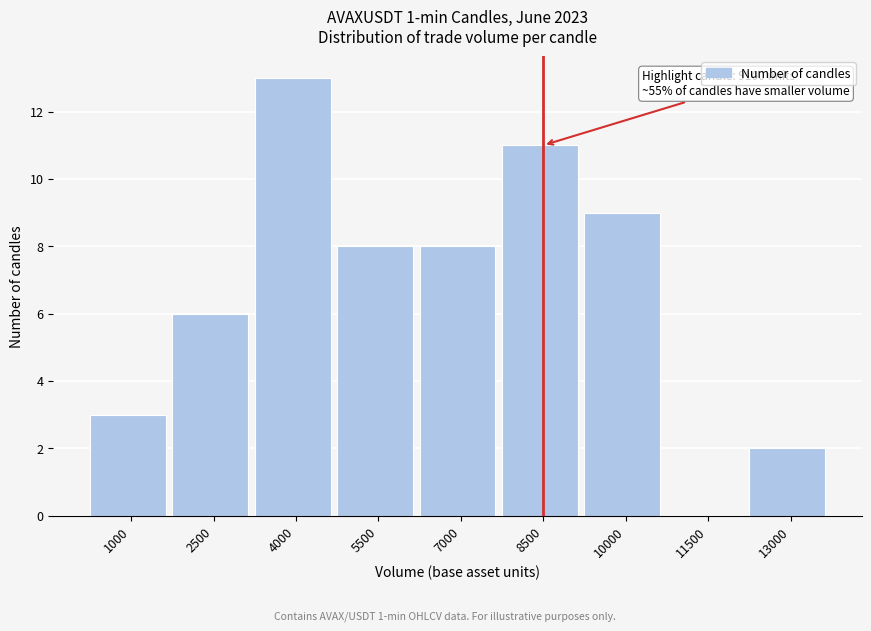

Reading left to right, list all the values displayed in this chart.

1000=3	2500=6	4000=13	5500=8	7000=8	8500=11	10000=9	11500=0	13000=2